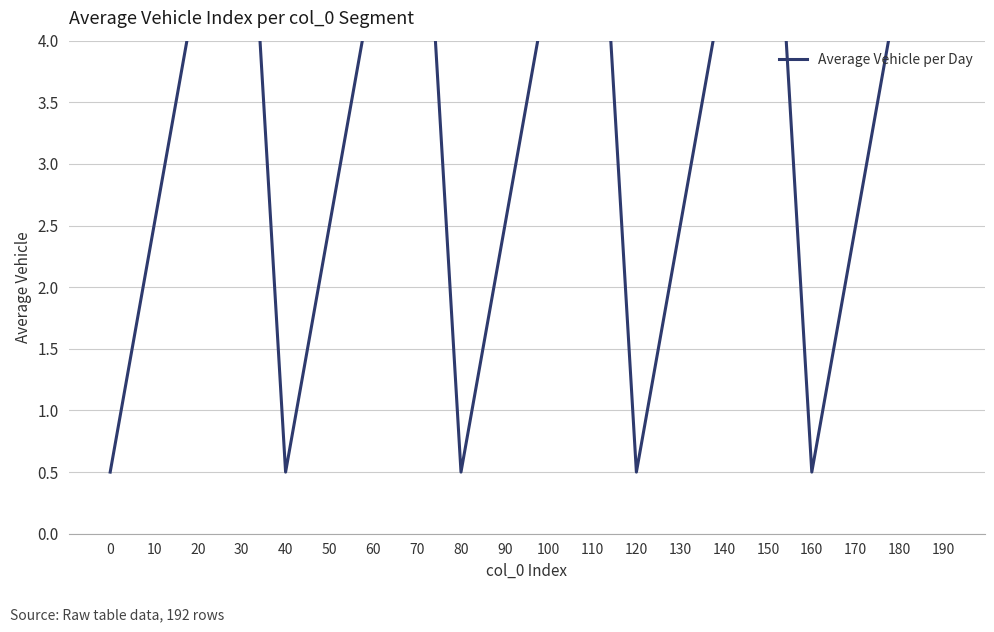

The value at 20 is 4.5. True or false?

True